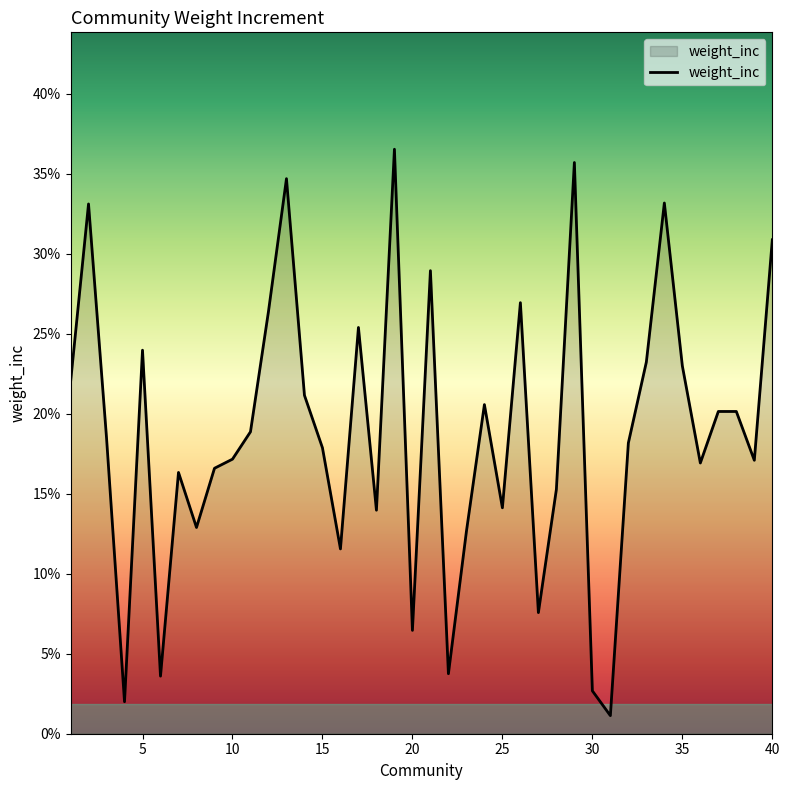

Which category has the highest value across all series?

19